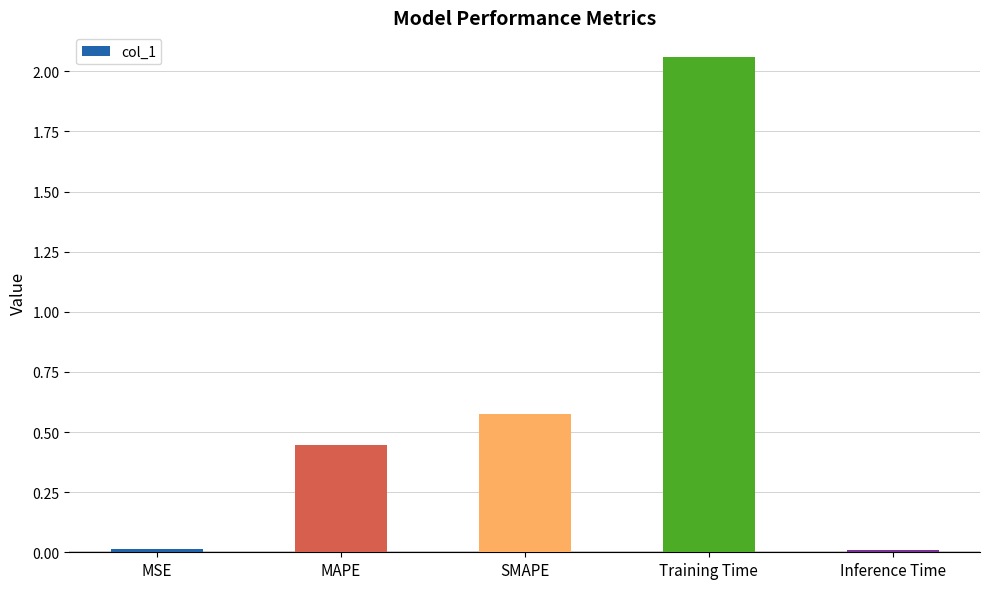

Does the chart contain stacked bars?

No